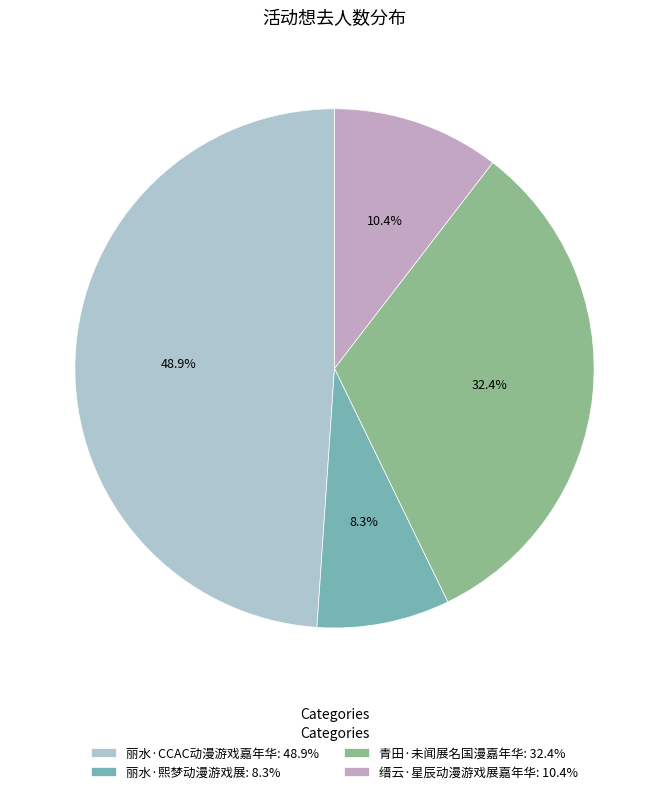

Count the number of slices in the pie.

4